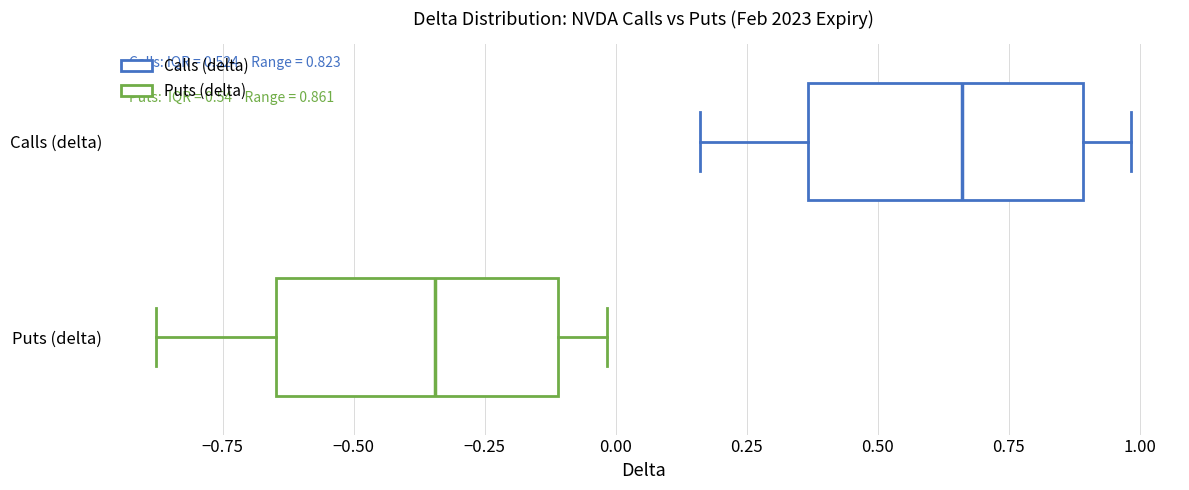

Which box's median line is the furthest to the right?

Calls (delta)